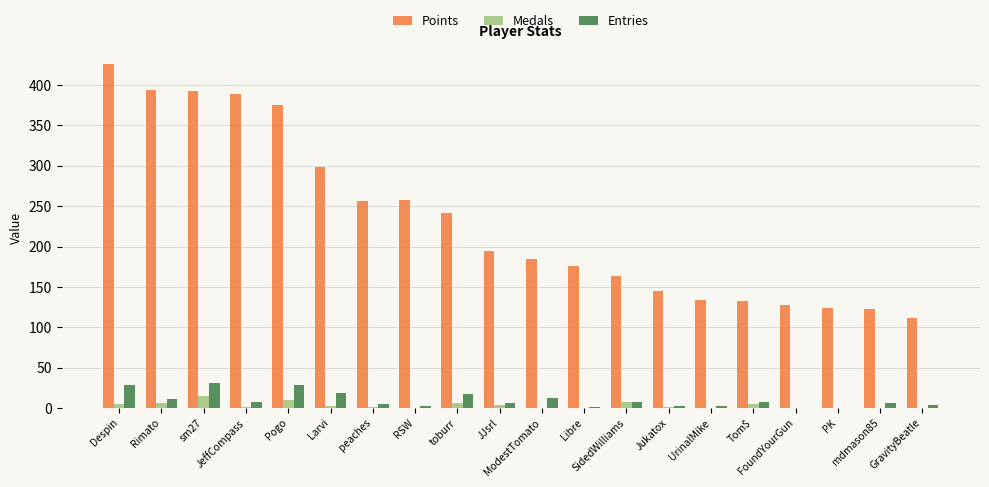

The value of Medals at Jukatox is 1. True or false?

True